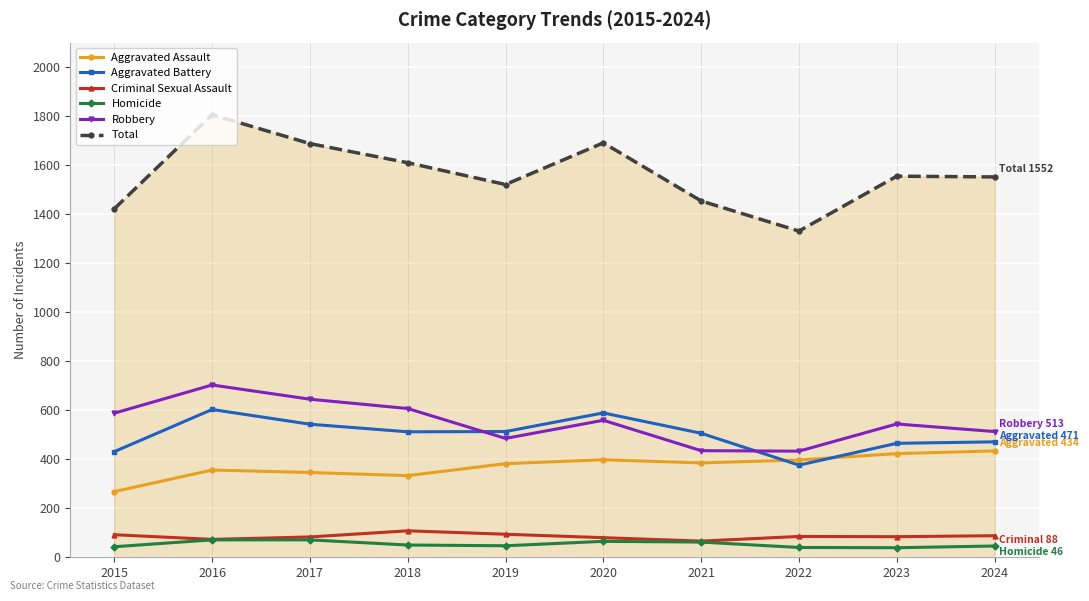

What is the approximate value of Criminal Sexual Assault at 2024, to the nearest 5?

90